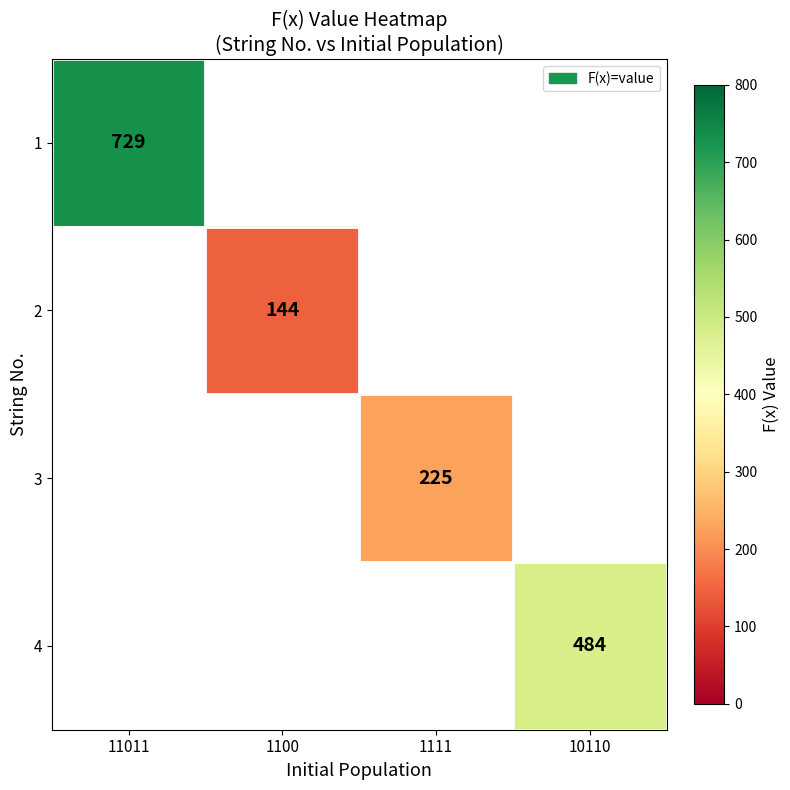

The value of 1 at 11011 is 729. True or false?

True